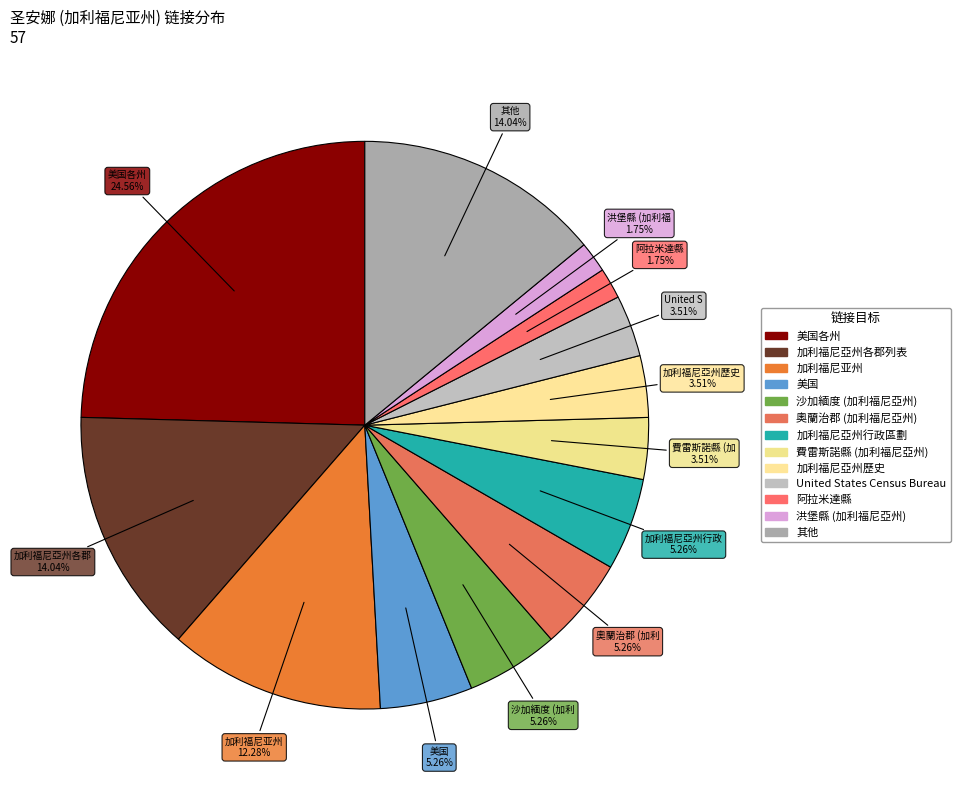

Which slice is the largest?

美国各州